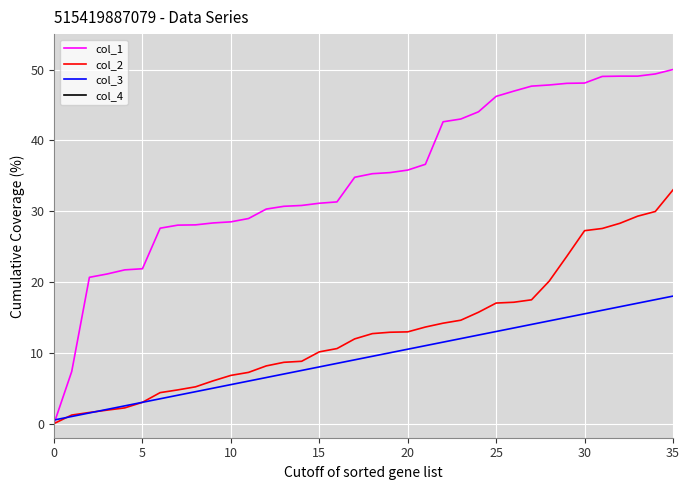

What is the approximate value of col_2 at 27?

17.5